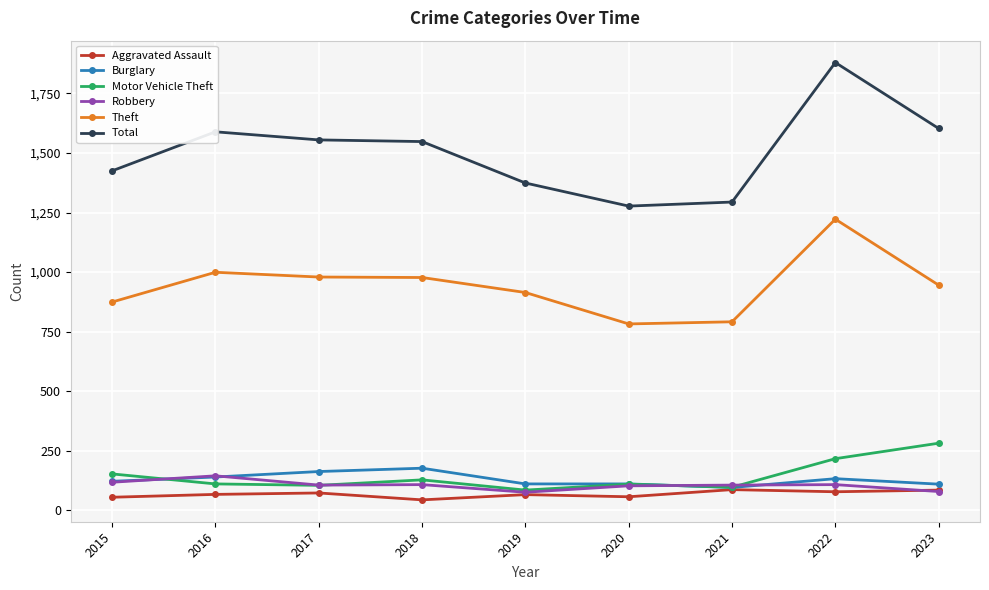

In Robbery, how many points are higher than both neighbors (excluding endpoints)?

3